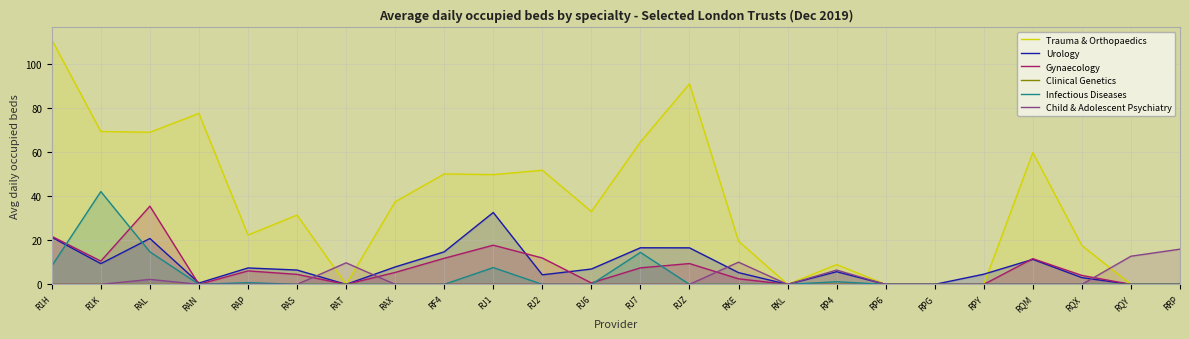

Does the chart have visible grid lines?

Yes